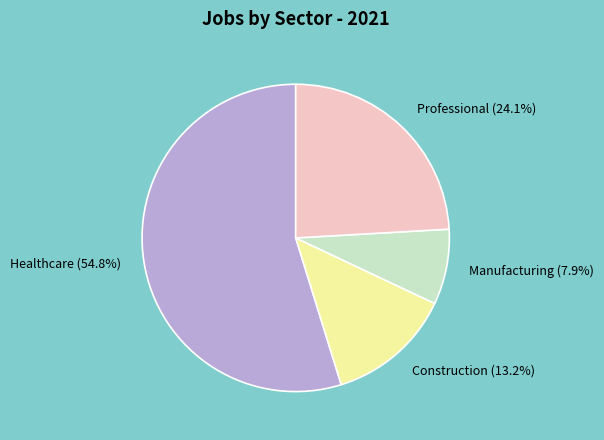

Is there any slice that represents more than half of the pie?

Yes